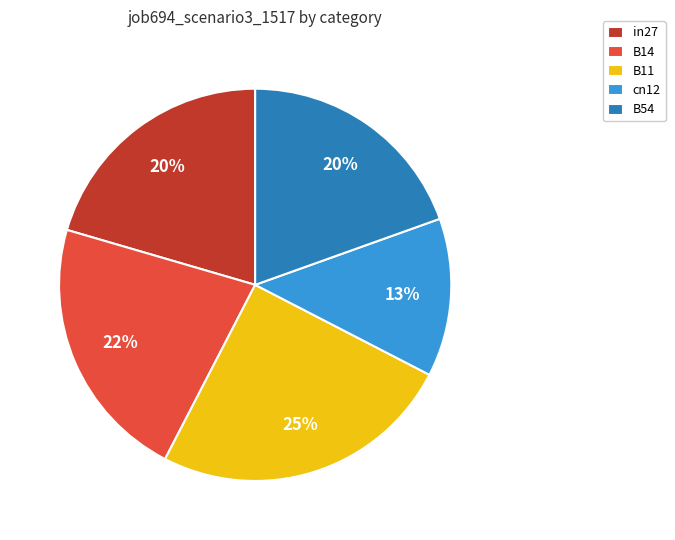

Which category has the biggest portion of the pie?

B11